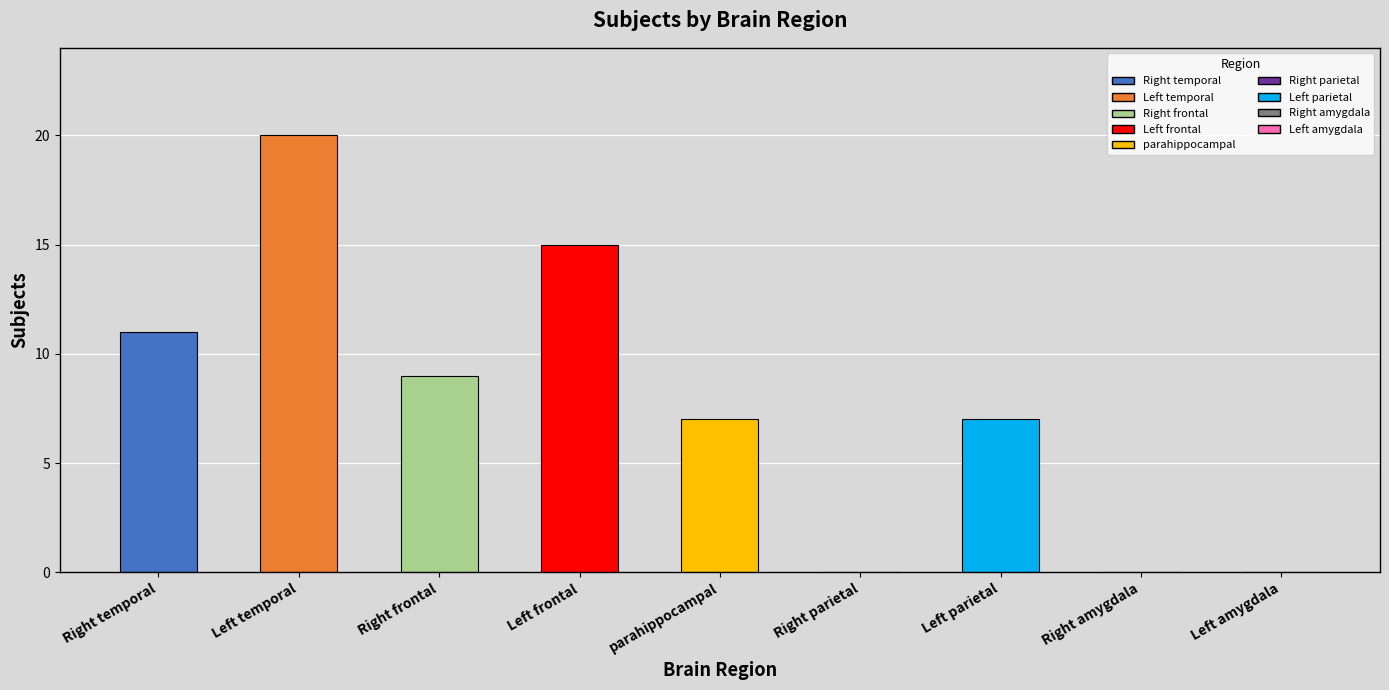

Count the number of values greater than 7.

4